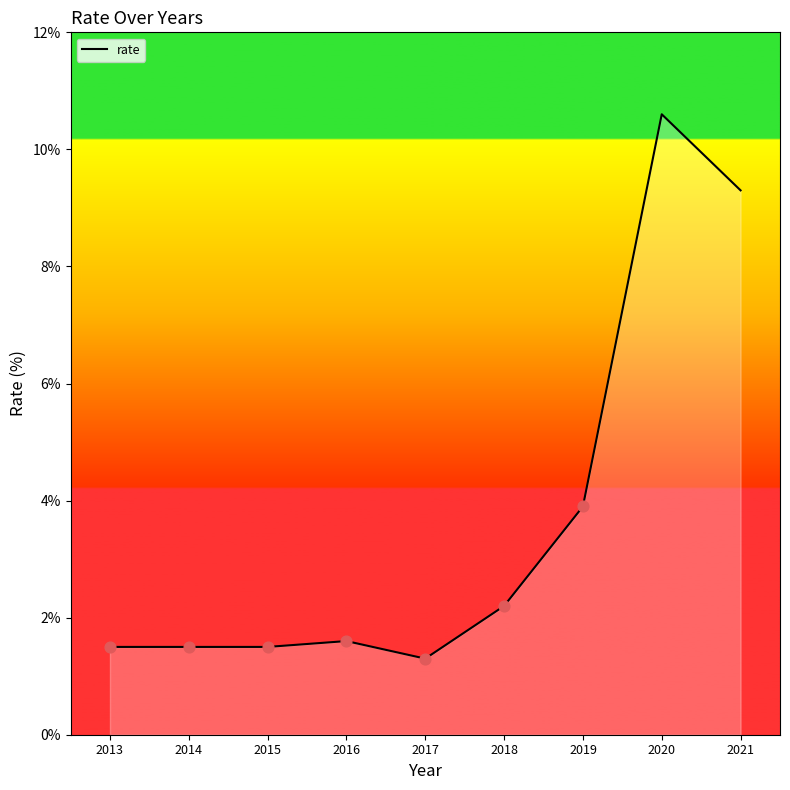

What is the ratio of the value at 2014 to the value at 2017?

1.2